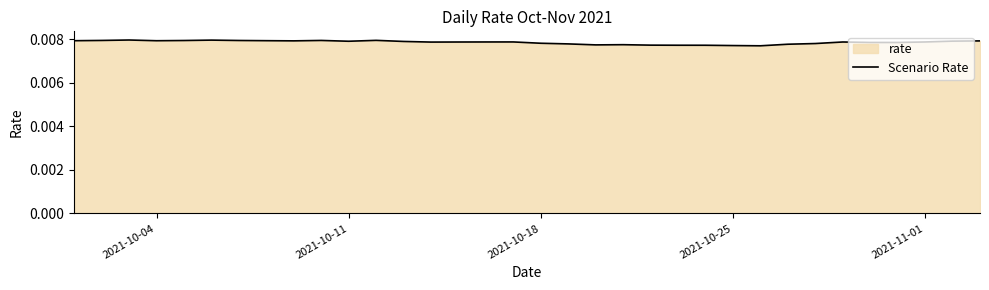

How many values are between 0 and 1?

34